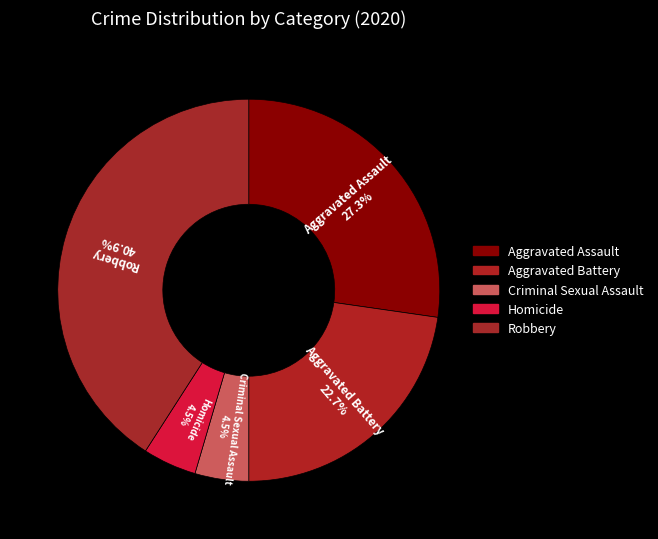

The Aggravated Battery slice represents 23% of the pie. True or false?

True